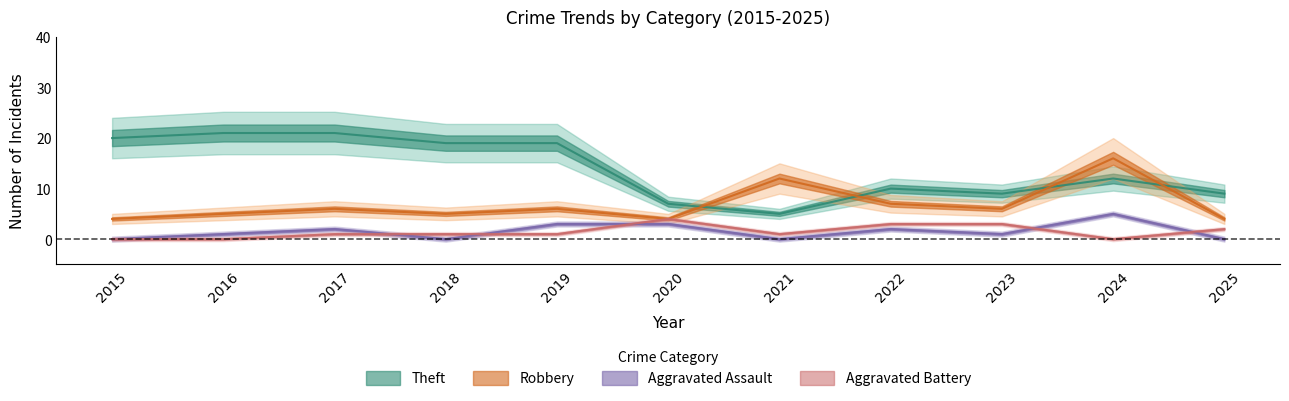

True or false: Aggravated Battery and Robbery cross at least once.

False